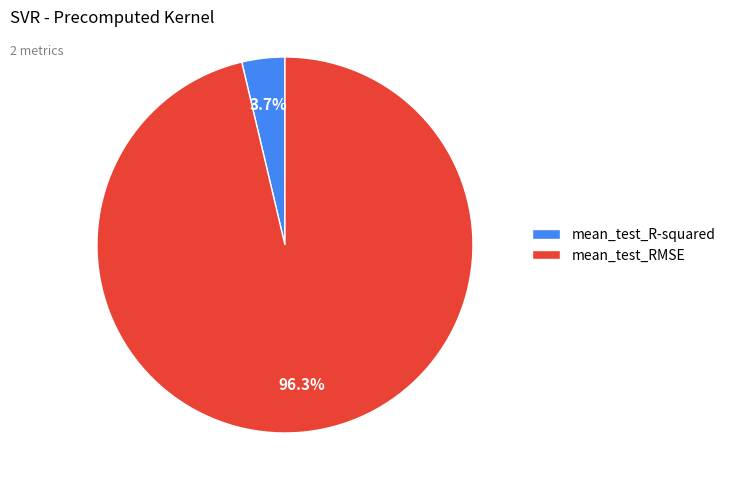

To the nearest percent, what percentage of the pie is mean_test_R-squared?

4%